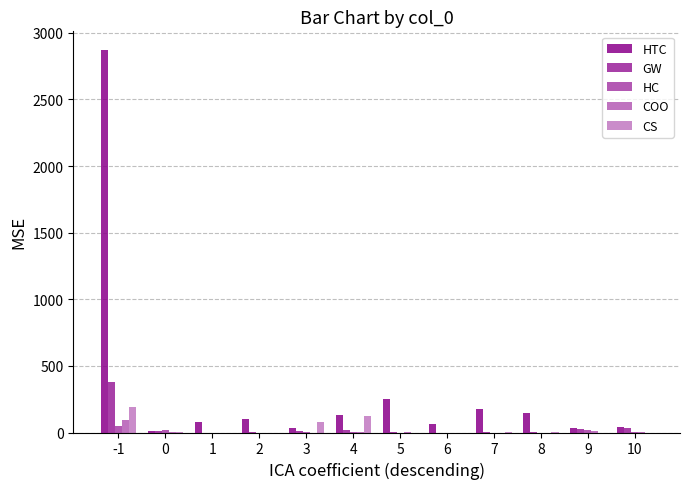

How many categories are shown in the chart?

12